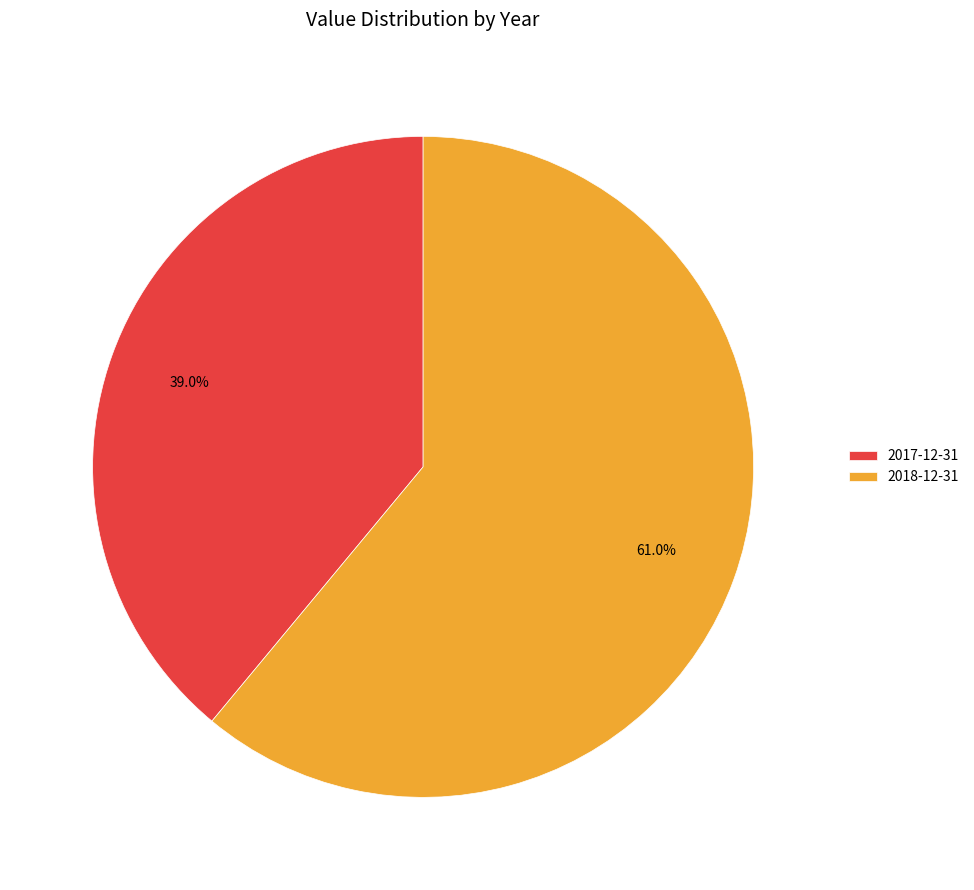

Combined, do 2017-12-31 and 2018-12-31 account for over 50%?

Yes